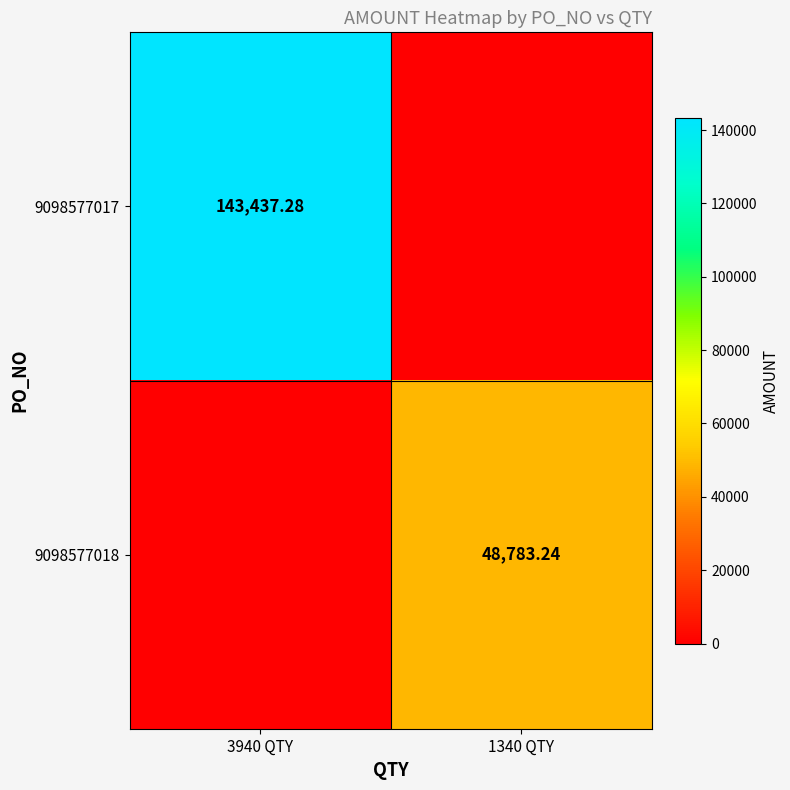

What is the difference between the maximum and minimum values in the 9098577018 series?

48783.2